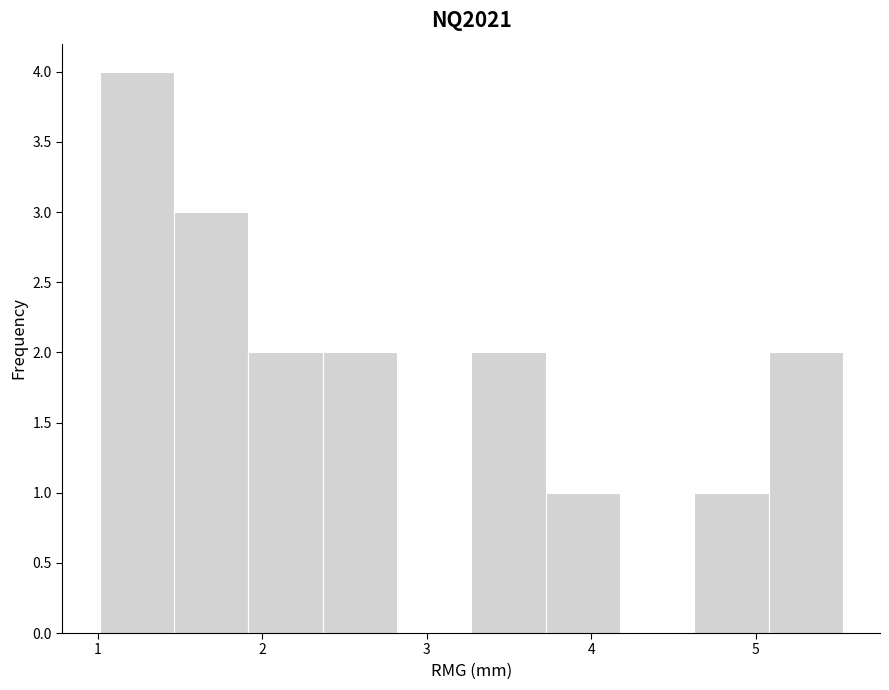

Reading left to right, list every bar in this chart as the range it spans on the x-axis followed by its height. Neither the bar edges nor the heights are printed on the chart, so give them approximately, as read against the axes.

1.0 to 1.5: 4
1.5 to 1.9: 3
1.9 to 2.4: 2
2.4 to 2.8: 2
2.8 to 3.3: 0
3.3 to 3.7: 2
3.7 to 4.2: 1
4.2 to 4.6: 0
4.6 to 5.1: 1
5.1 to 5.5: 2